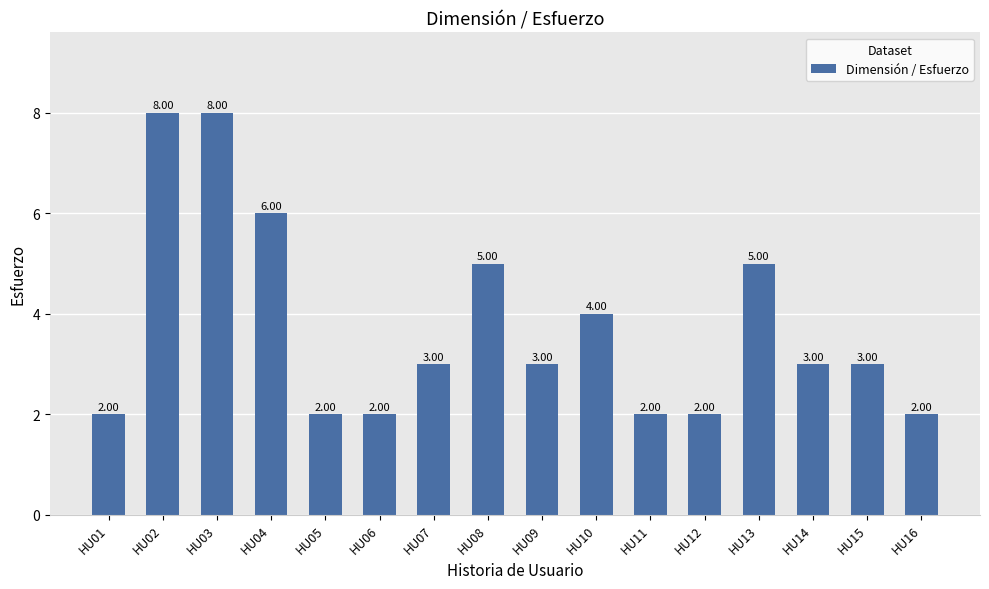

Between HU09 and HU10, which is larger?

HU10